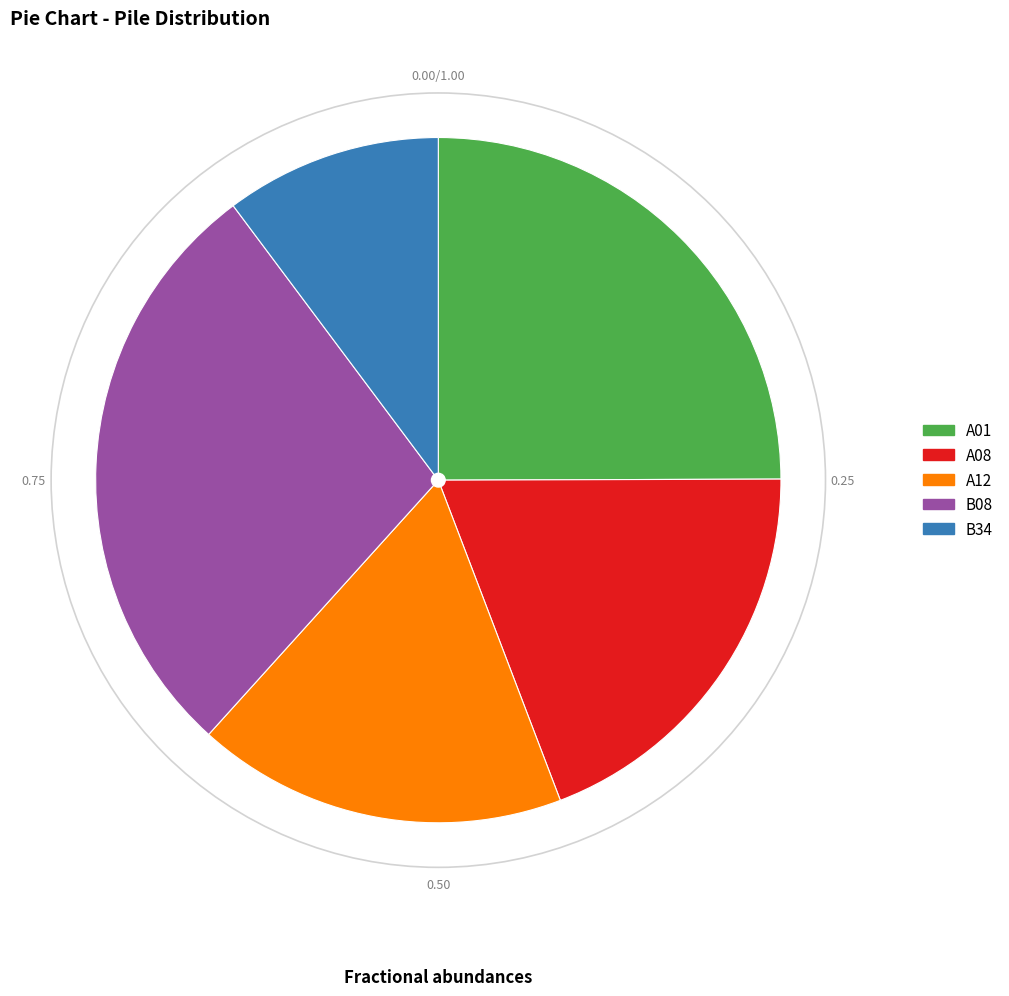

Rank the categories by value from lowest to highest.

B34, A12, A08, A01, B08